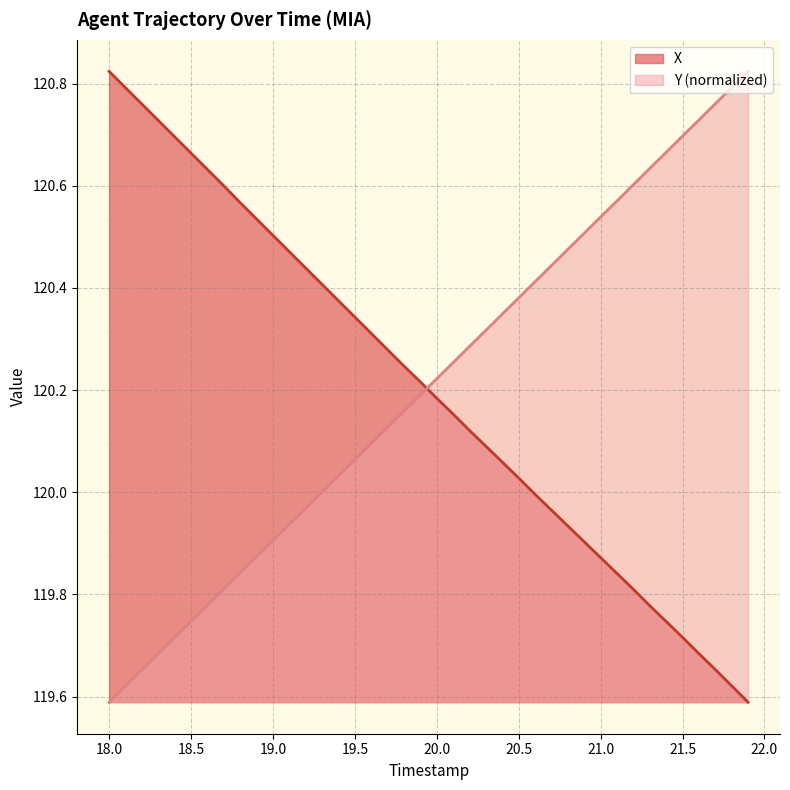

Where is Y nearest to the value 120?

19.3